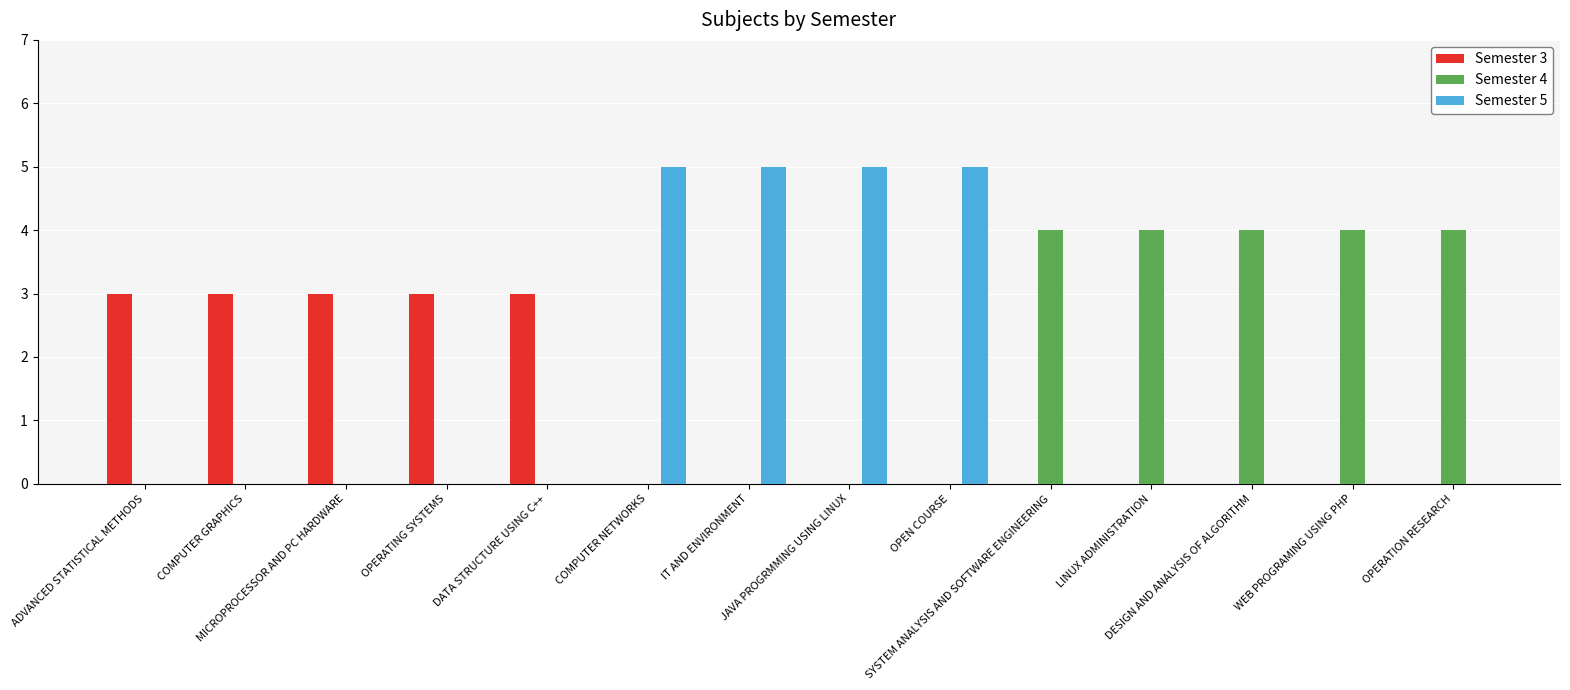

Count the number of categories in the chart.

14